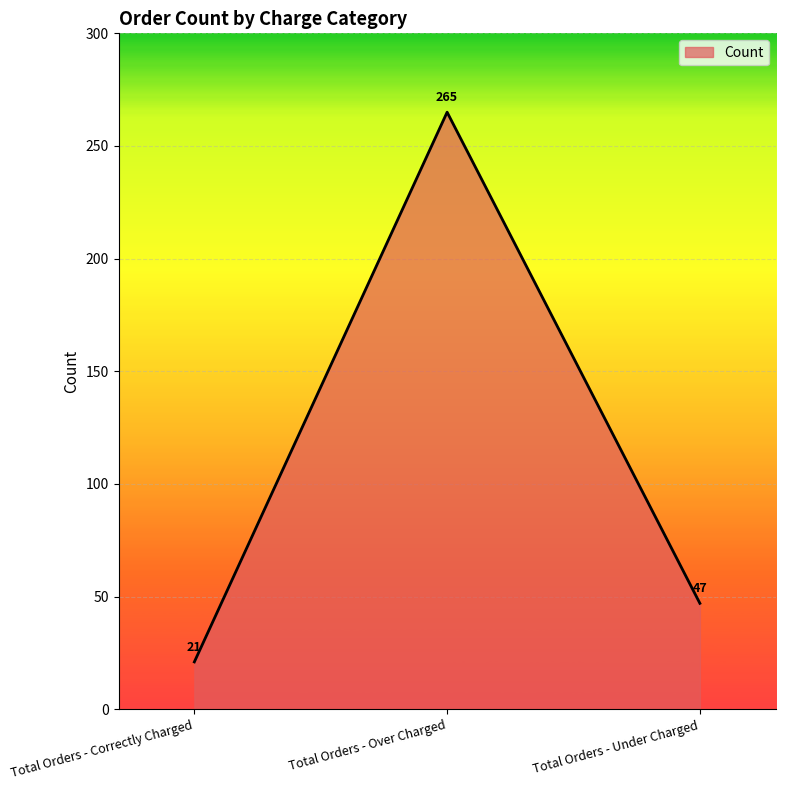

What is the greatest value displayed?

265